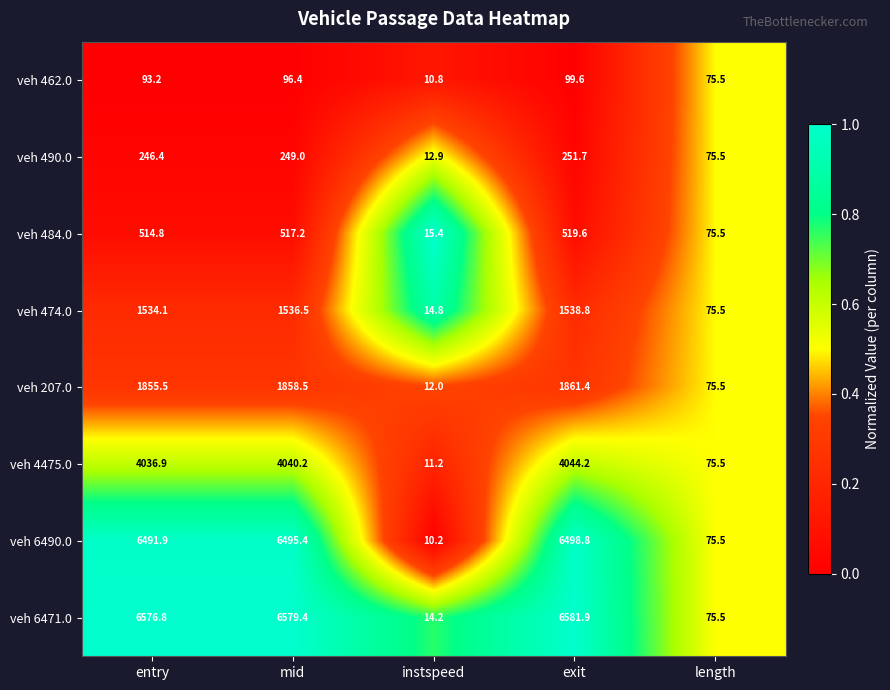

What is the difference between the maximum and minimum values in the veh 474.0 series?

1524.0